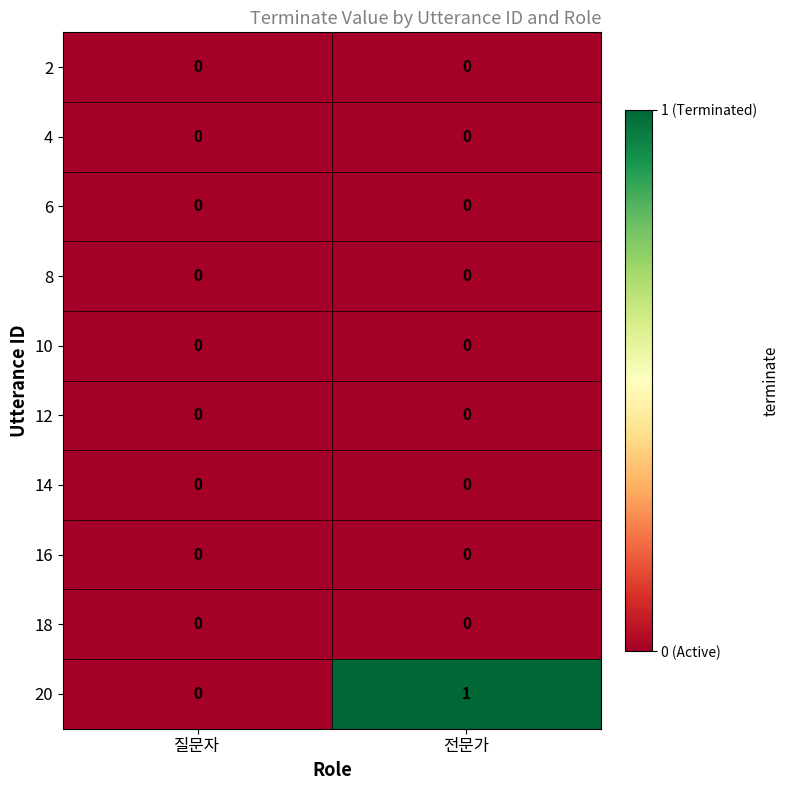

The 8 series shows 0 at 전문가. True or false?

True